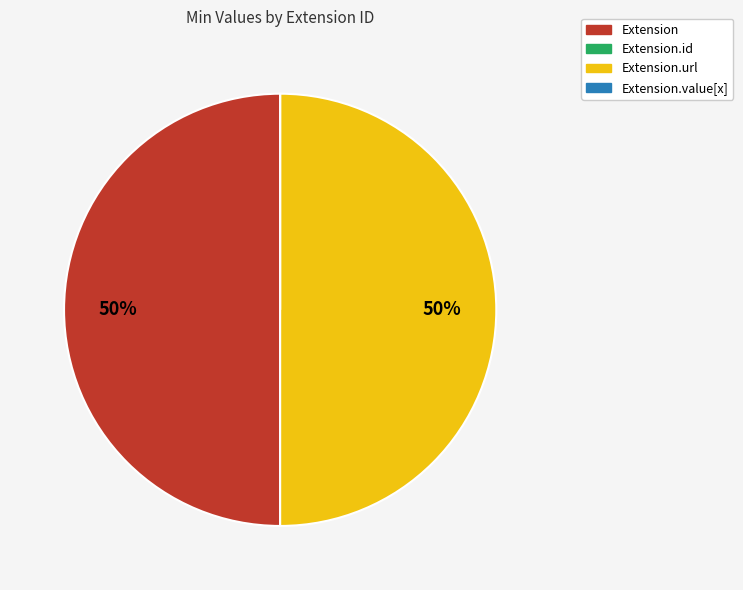

To the nearest percent, what is the difference between the largest and smallest slice percentages?

50%